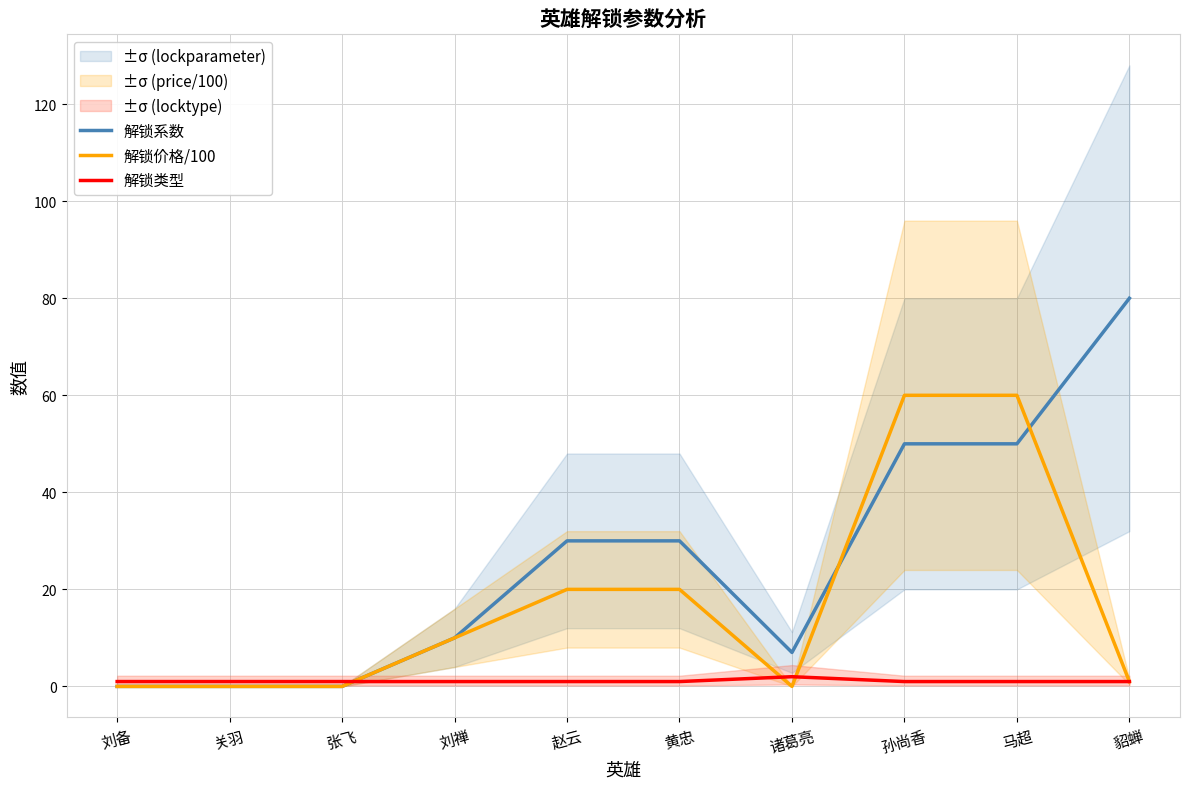

Does the chart have visible grid lines?

Yes